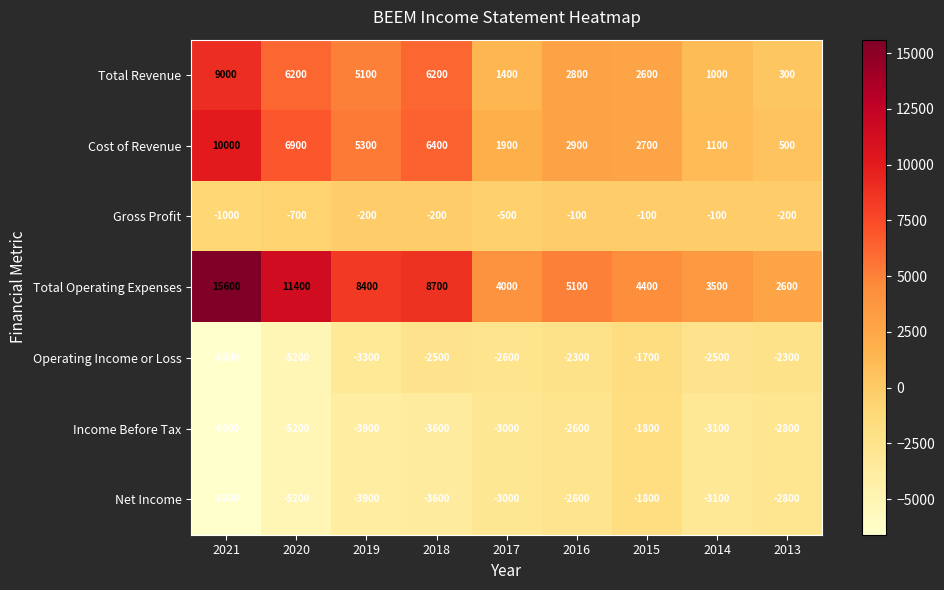

At which category is the sum across all series the highest?

2021